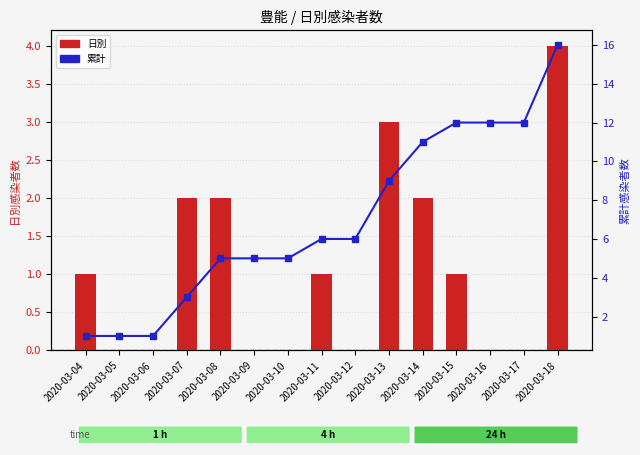

At which label is 累計 closest to 8?

2020-03-13